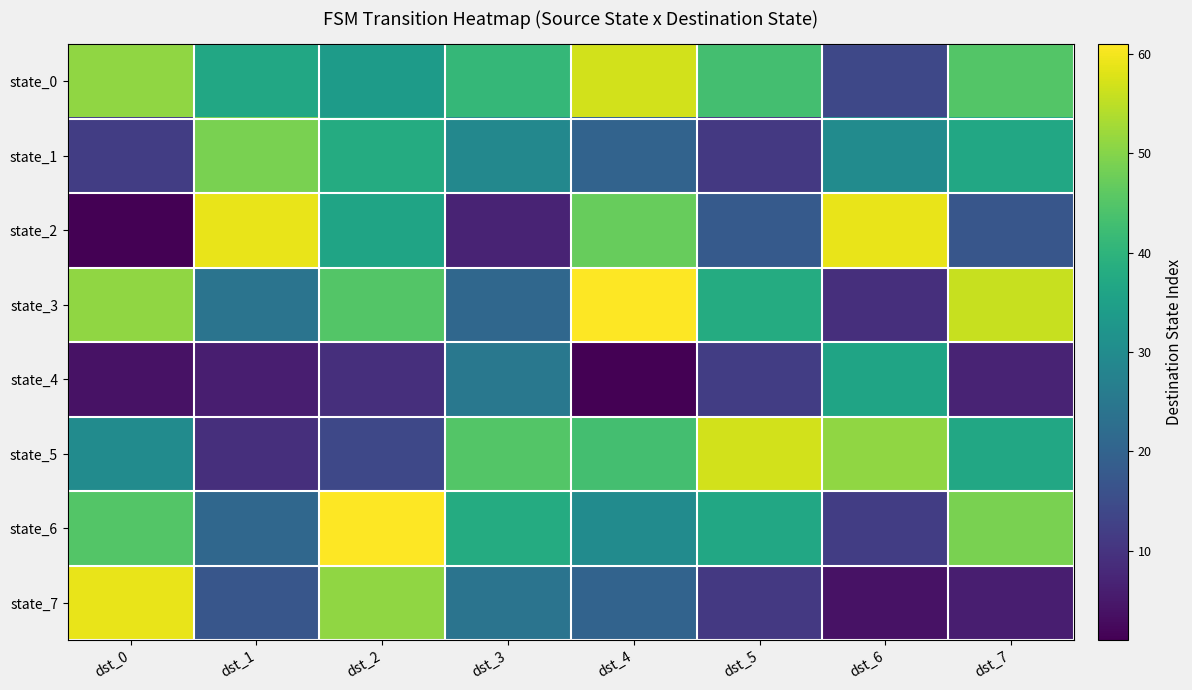

Which series has the largest range (max minus min)?

state_2